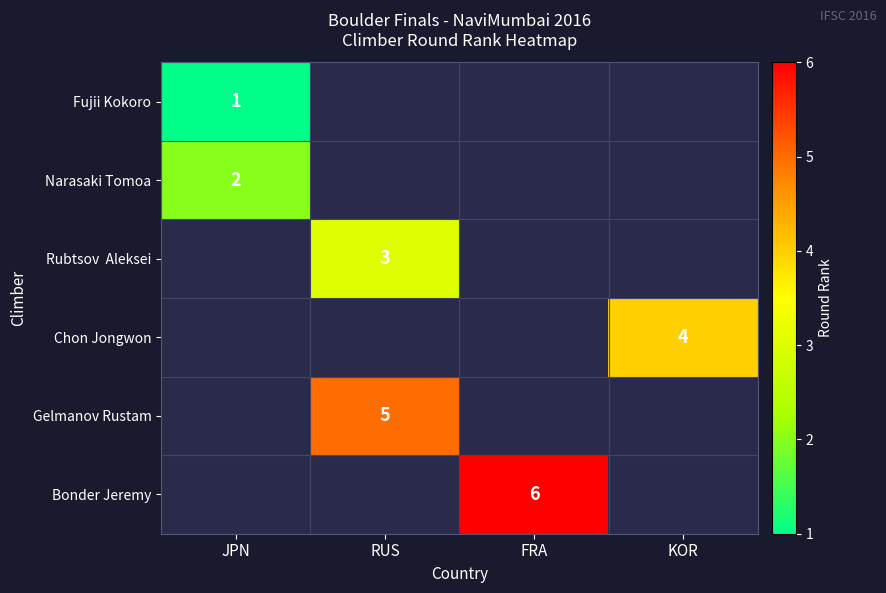

Is it true that Fujii Kokoro equals 2 at JPN?

False